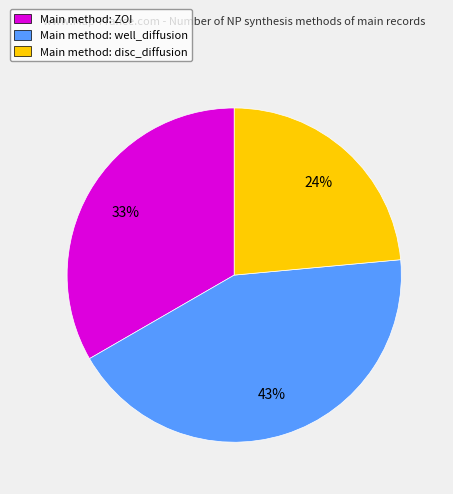

True or false: Main method: ZOI accounts for 44% of the total.

False